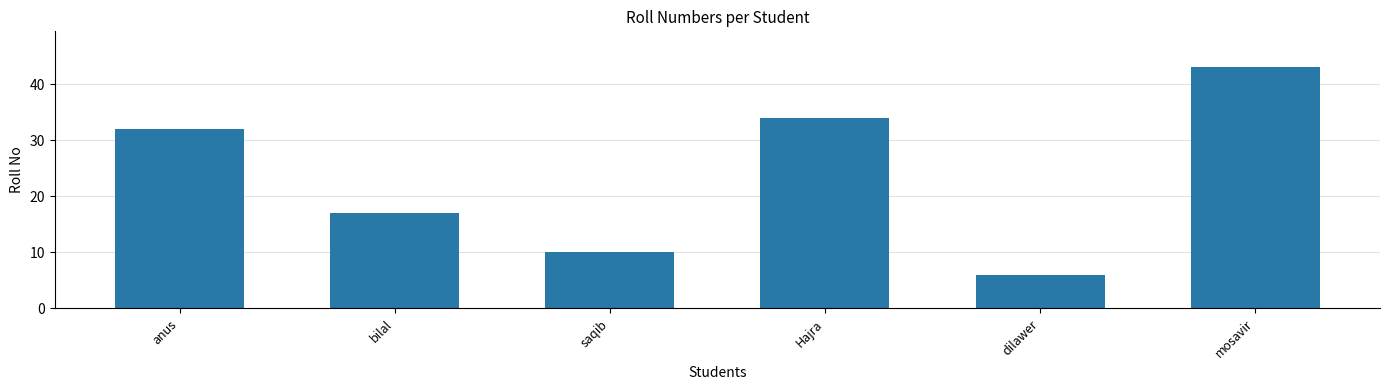

Reading left to right, list all the values displayed in this chart.

32	17	10	34	6	43